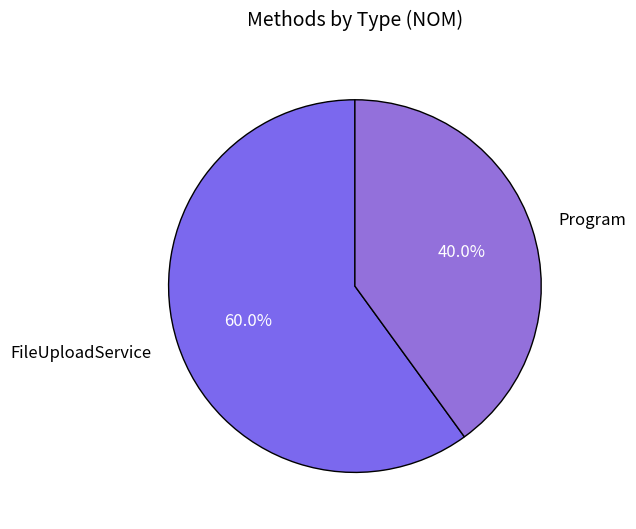

What percentage is the FileUploadService slice, to the nearest percent?

60%